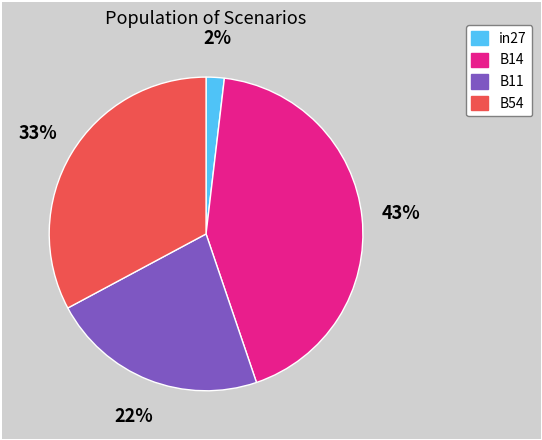

Count the number of slices in the pie.

4